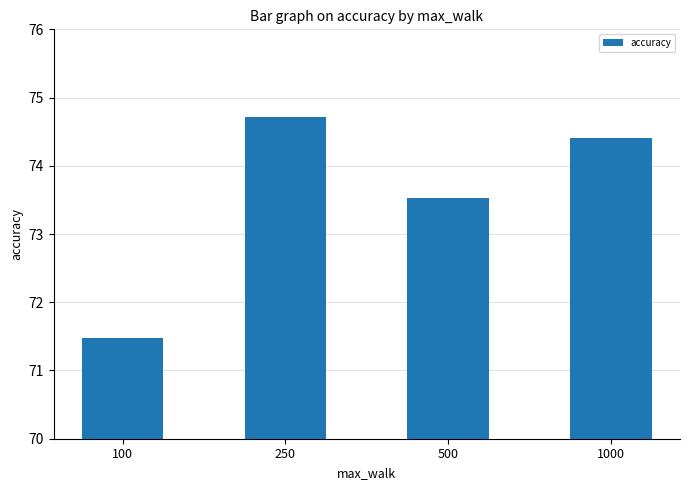

Rank the categories by value from lowest to highest.

100, 500, 1000, 250